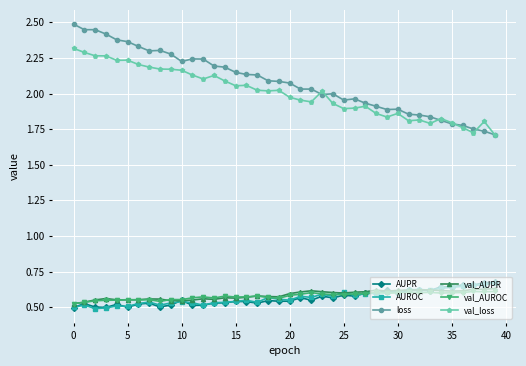

True or false: AUPR has more than 2 points higher than both neighbors.

True